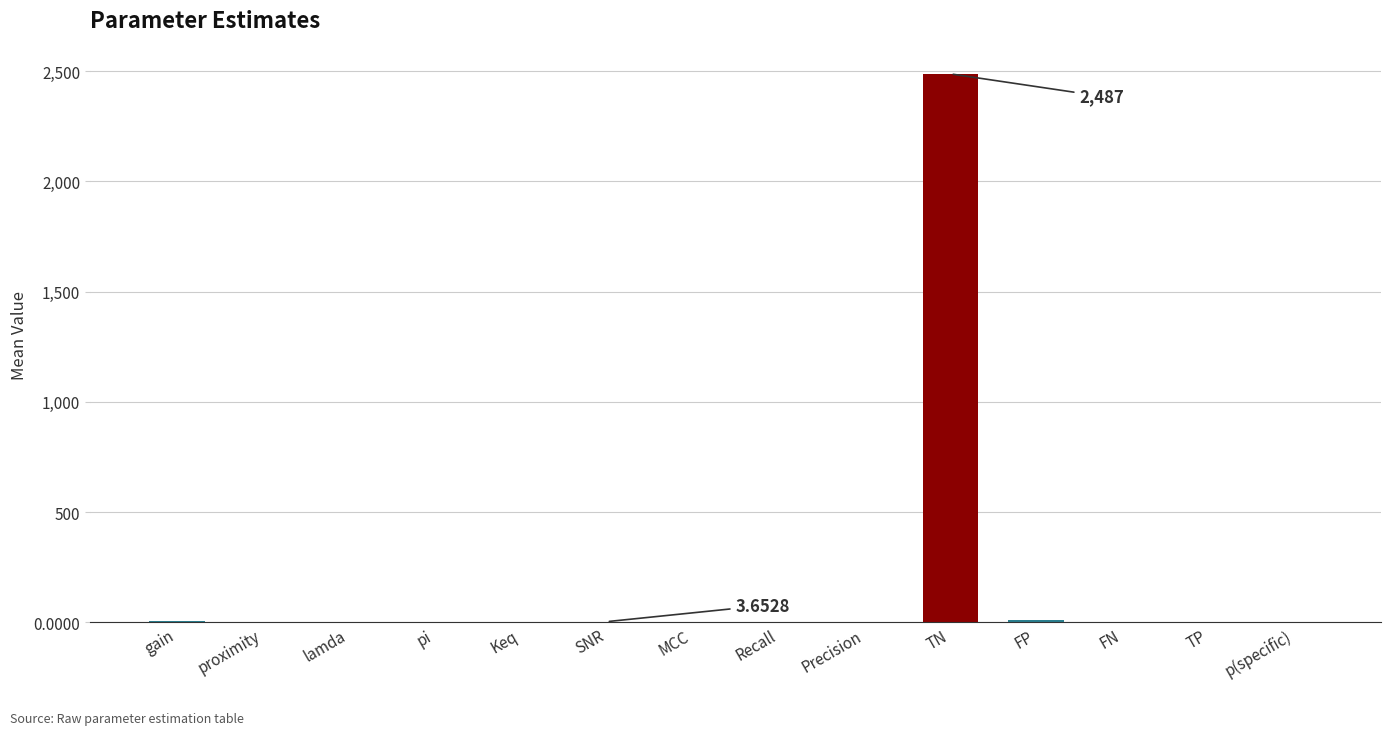

What is the approximate value at gain?

7.0